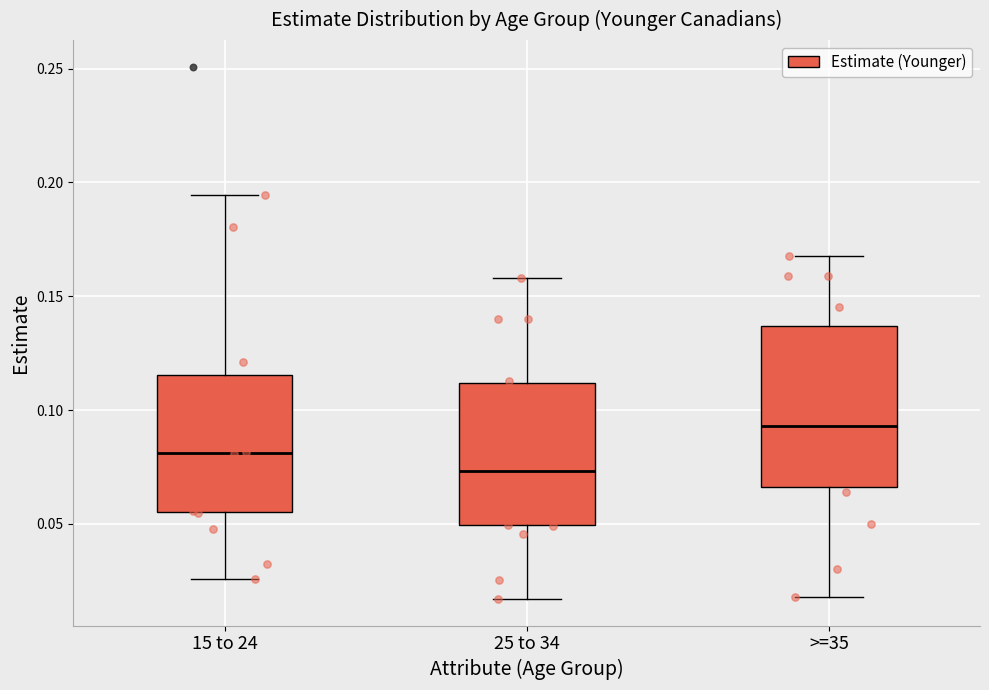

Which box's median line is the lowest?

25 to 34